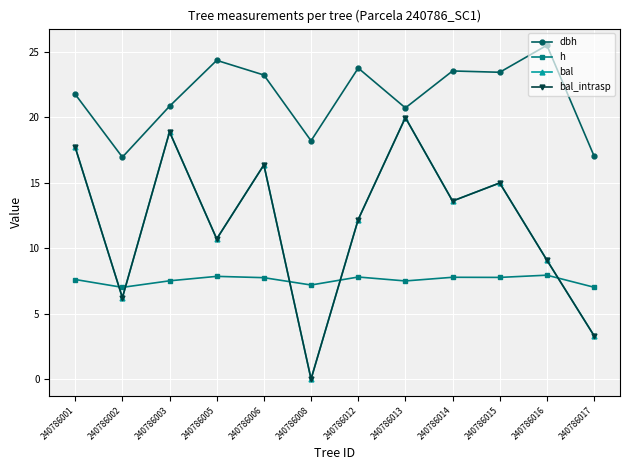

What is the average value of the bal_intrasp series?

11.9